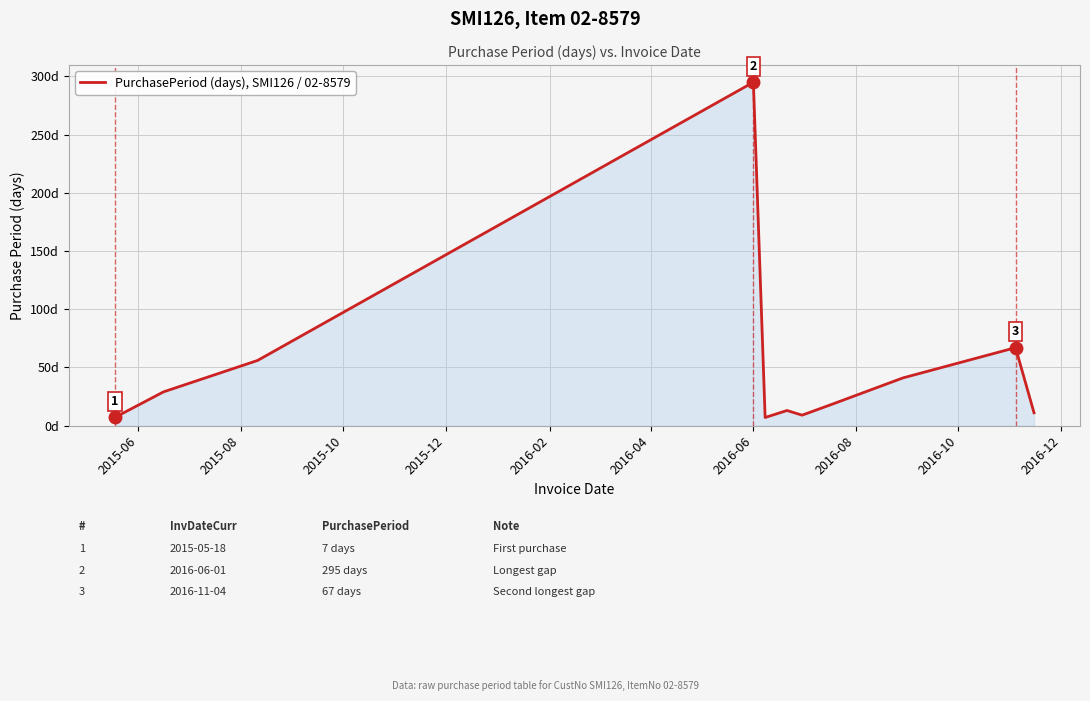

What is the label of the 10th point from the right?

2015-08